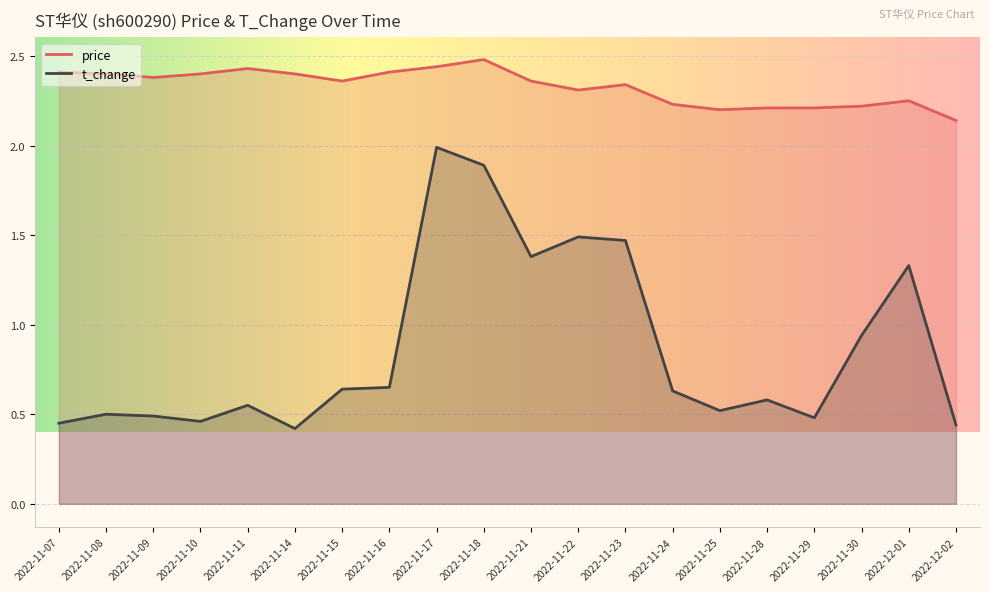

Rank the series by their average value, from lowest to highest.

t_change, price